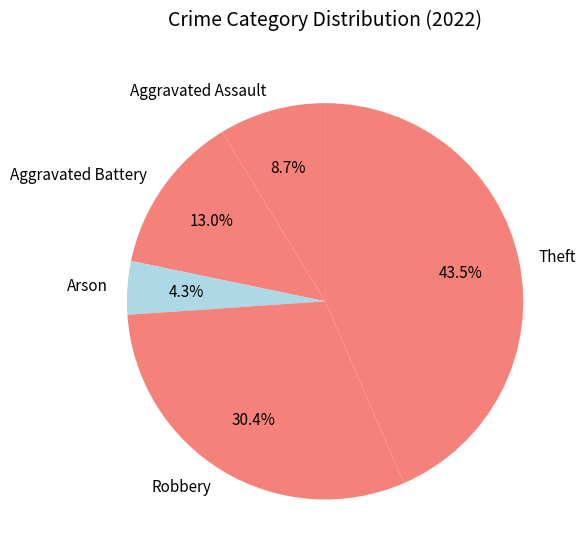

Which has a higher value, Theft or Robbery?

Theft